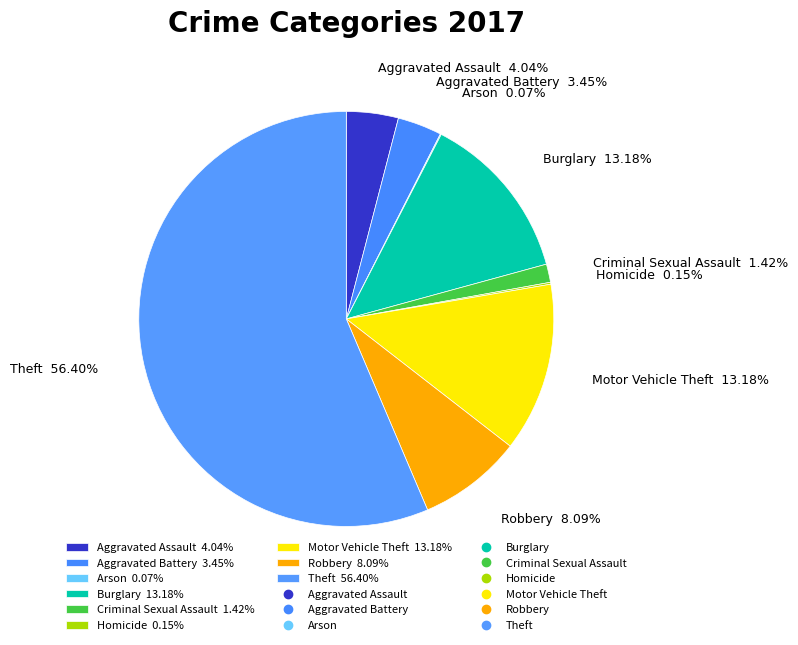

Approximately how many times larger is the value at Criminal Sexual Assault 1.42% compared to Aggravated Battery 3.45%?

0.4